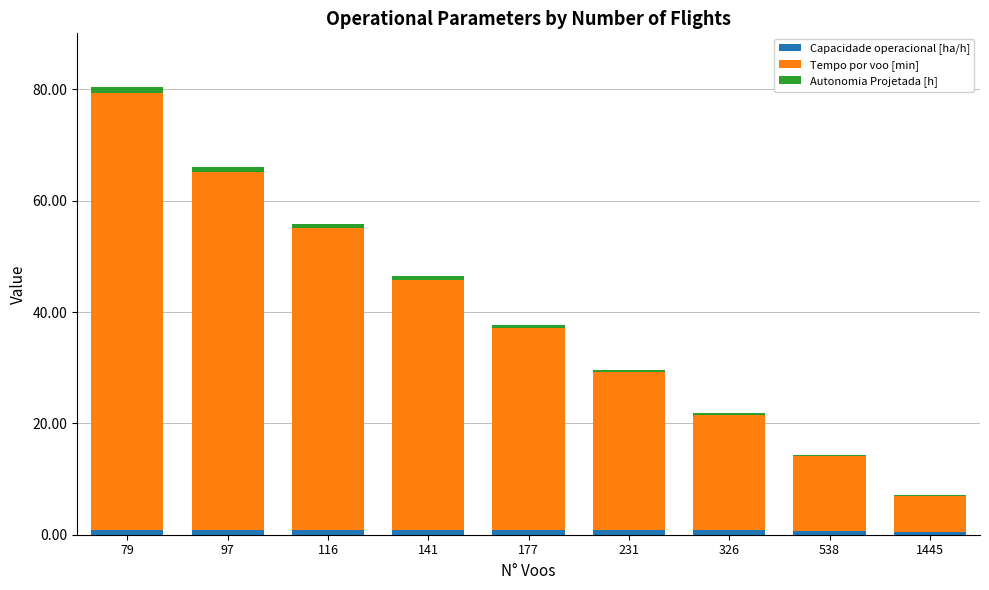

What is the sum of all Capacidade operacional [ha/h] values?

7.3